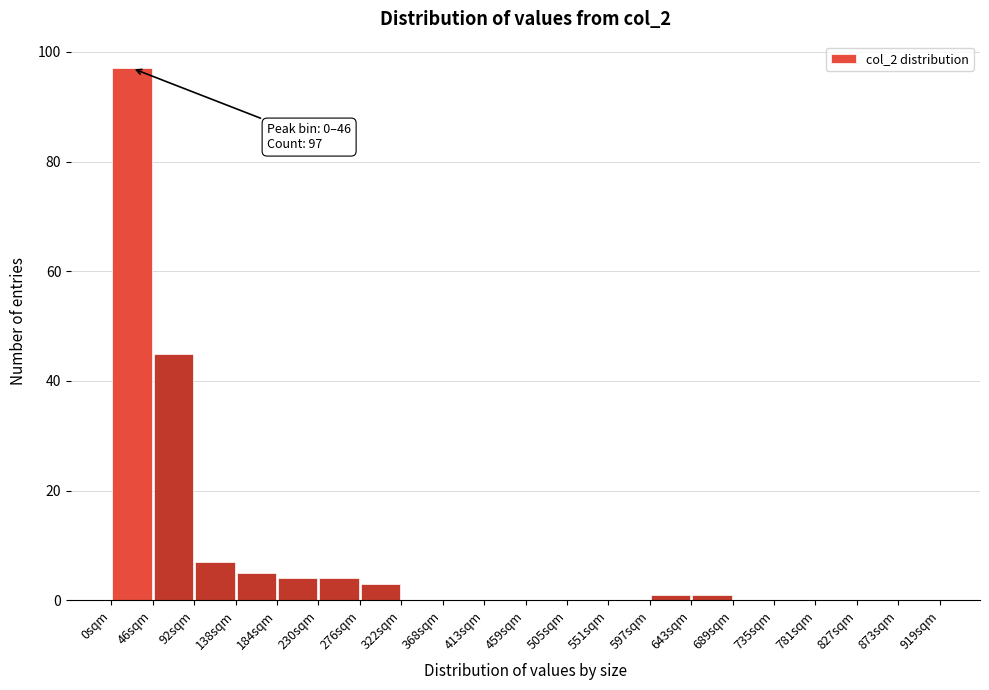

Which range on the x-axis has the tallest bar?

0 to 46